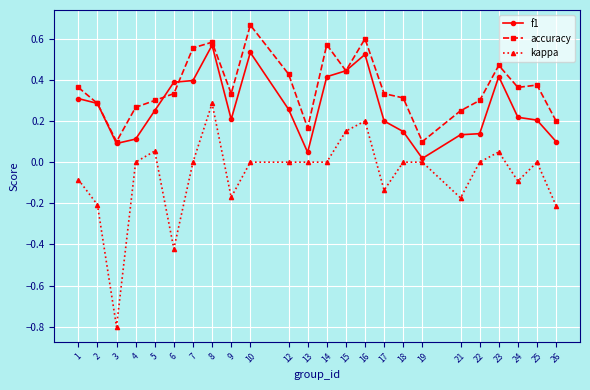

Does the chart have visible grid lines?

Yes